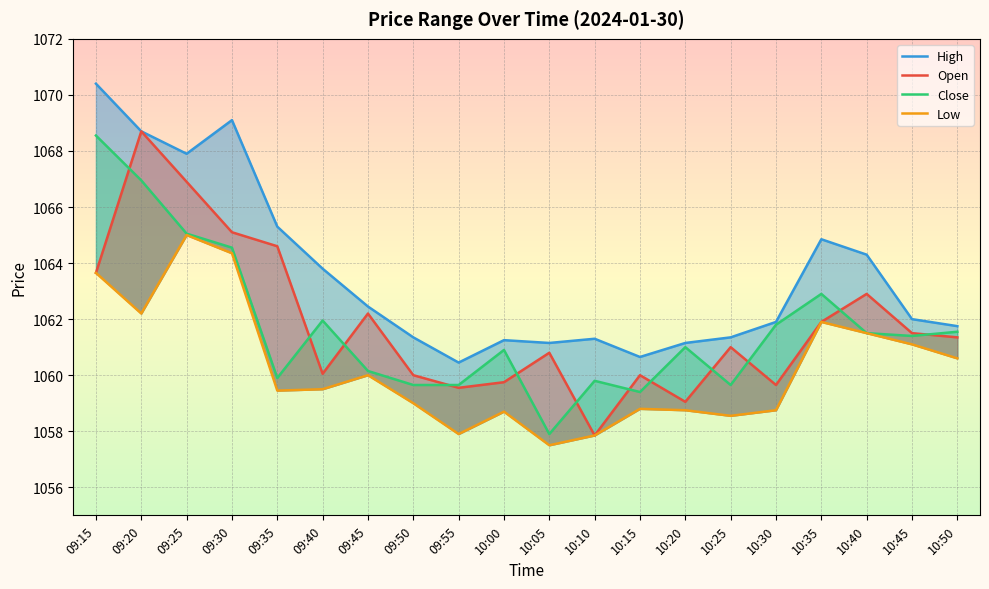

Is it true that Open equals 1060.0 at 09:40?

True